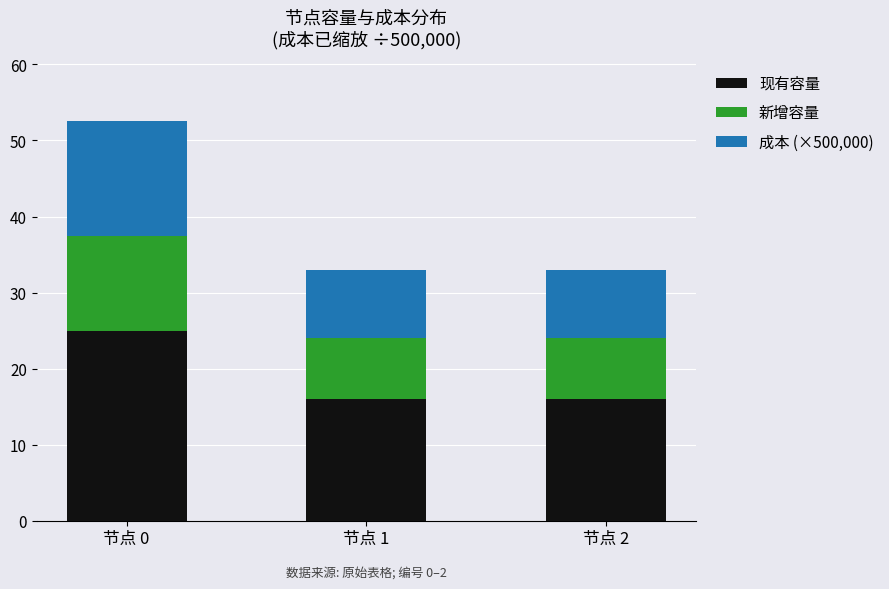

At which category is the sum across all series the highest?

节点 0